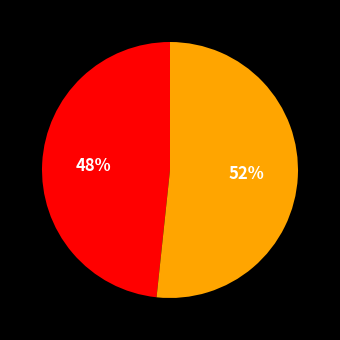

To the nearest percent, what is the average slice percentage?

50%